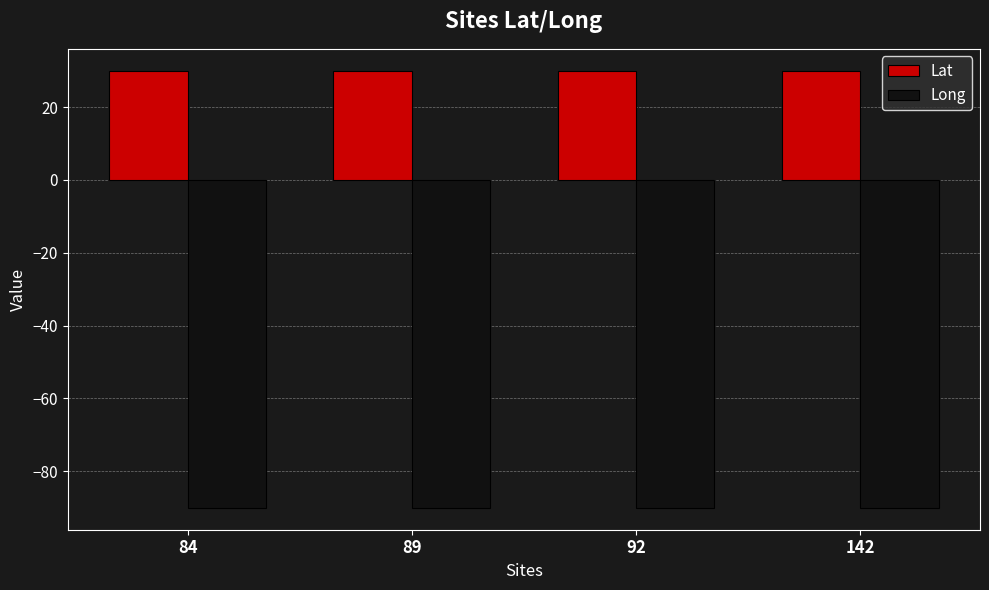

At 142, list the series in order from largest to smallest.

Lat, Long